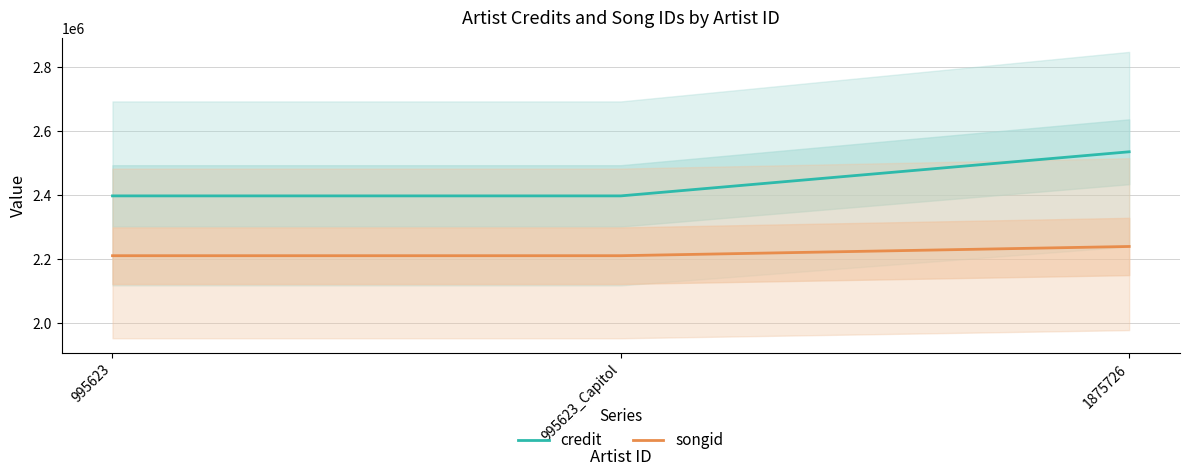

At which label does credit reach its minimum?

995623